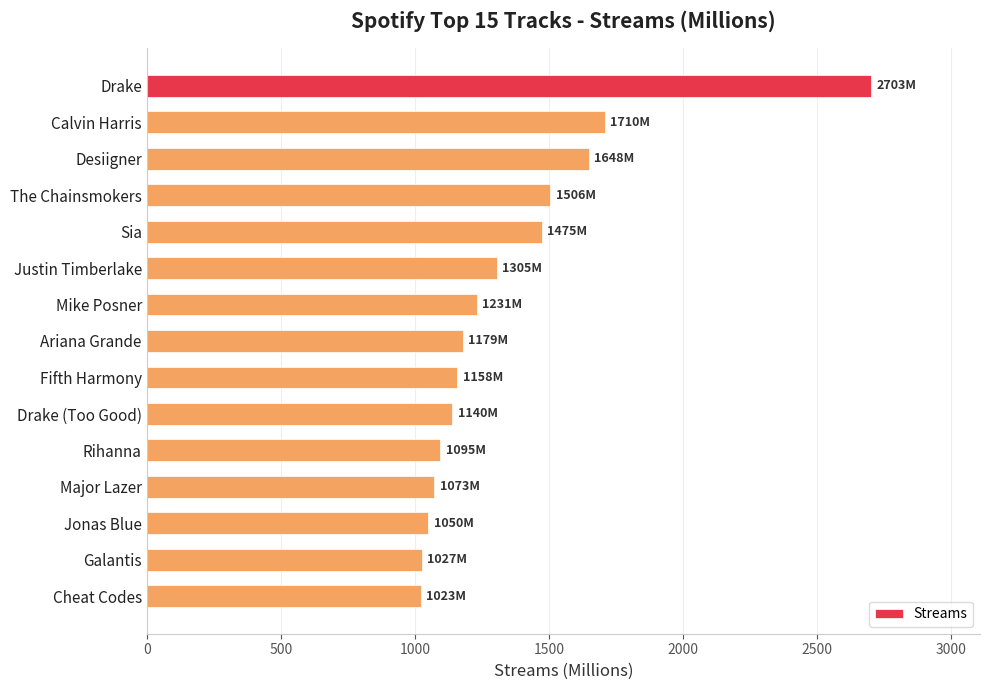

What is the sum of all values?

20323